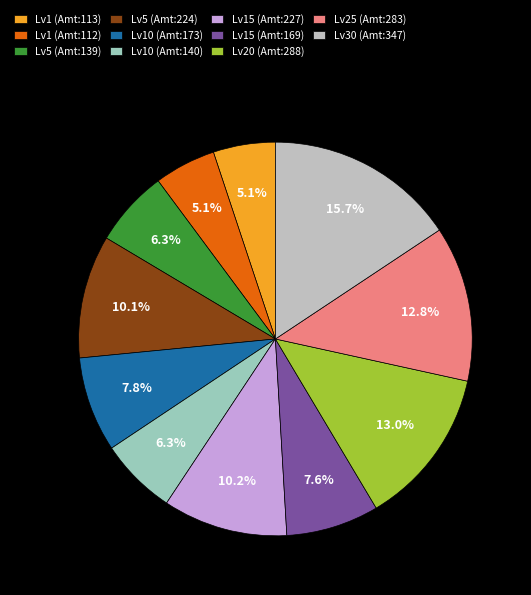

What percentage is NOT represented by Lv15 (Amt:227)?

89.8%